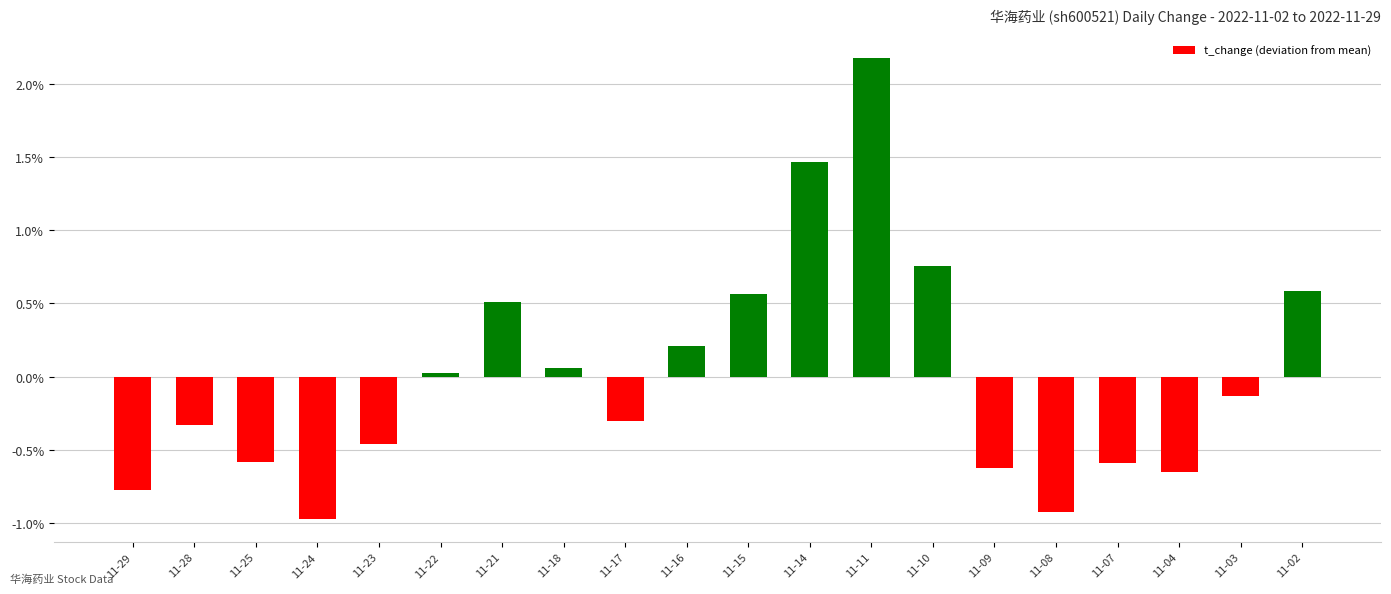

Which label corresponds to the largest value in the chart?

11-11